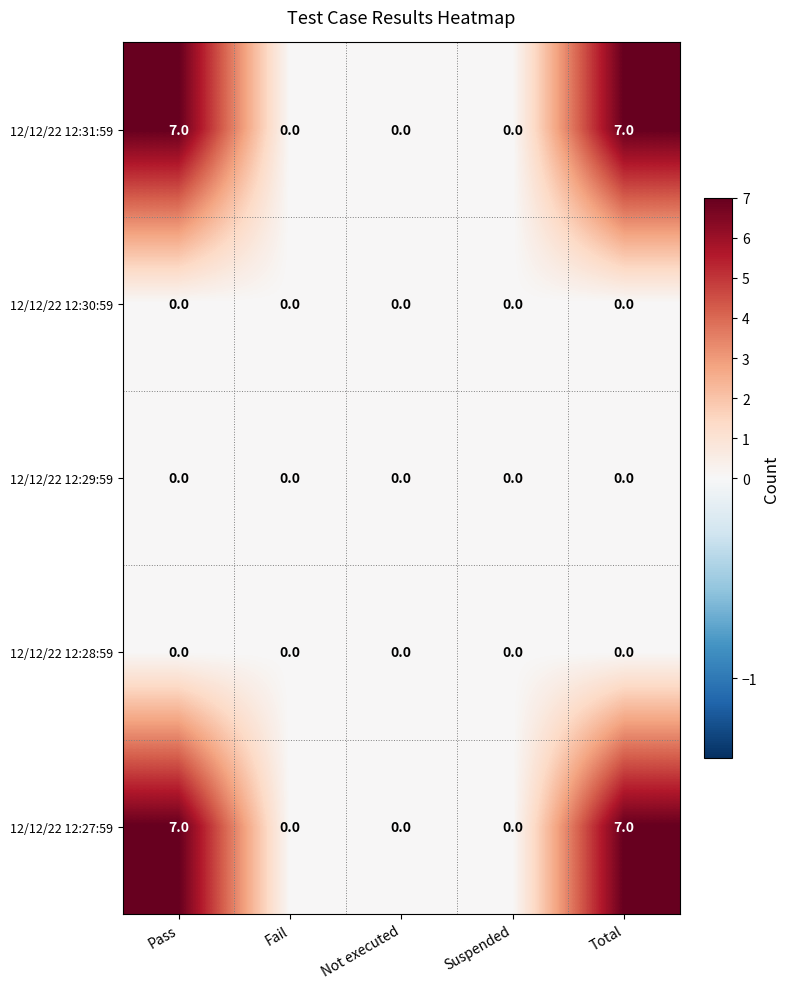

Count the number of data series in this chart.

5